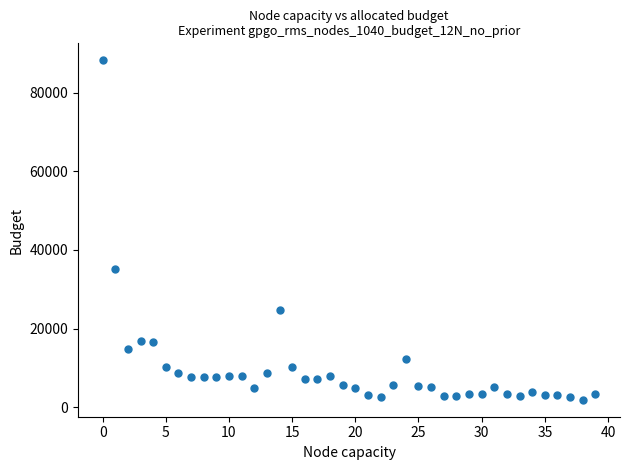

What Y value in the scatter plot is closest to 45072?

35106